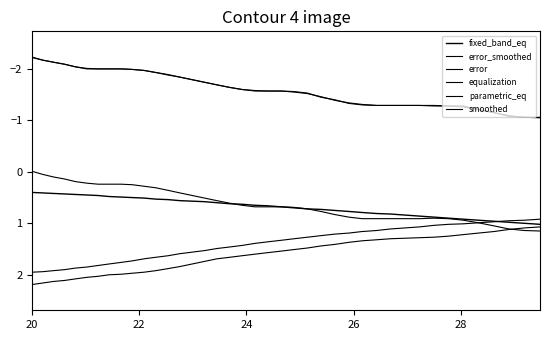

How many lines are shown in the chart?

6